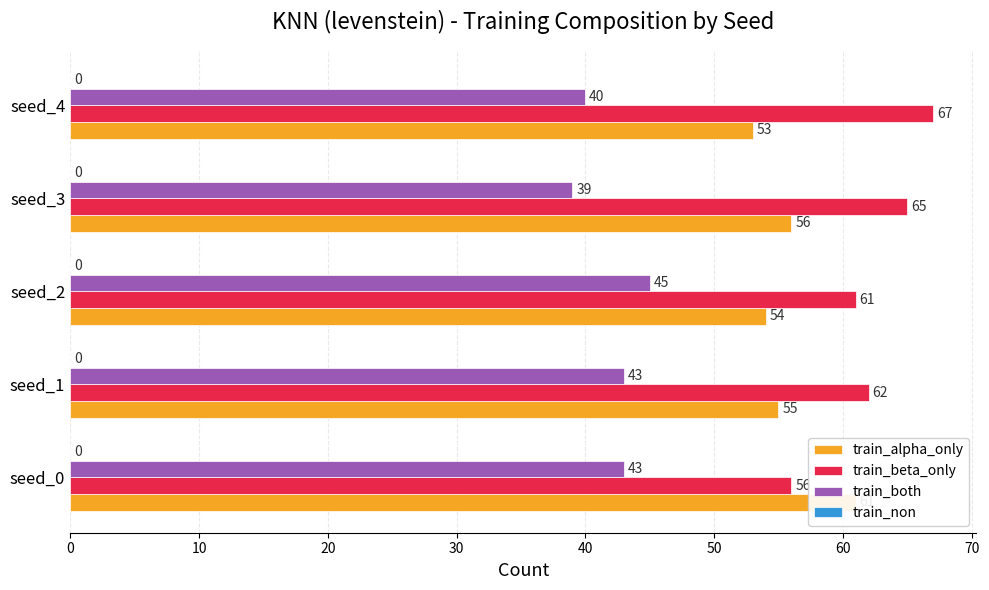

At 40, list the series in order from smallest to largest.

train_non, train_both, train_alpha_only, train_beta_only